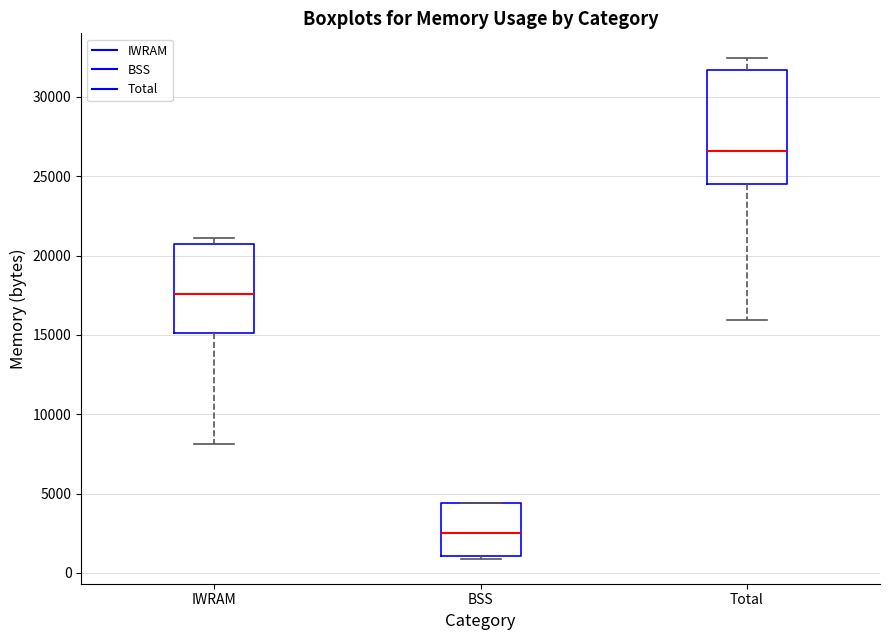

Which box has the lowest median line?

BSS